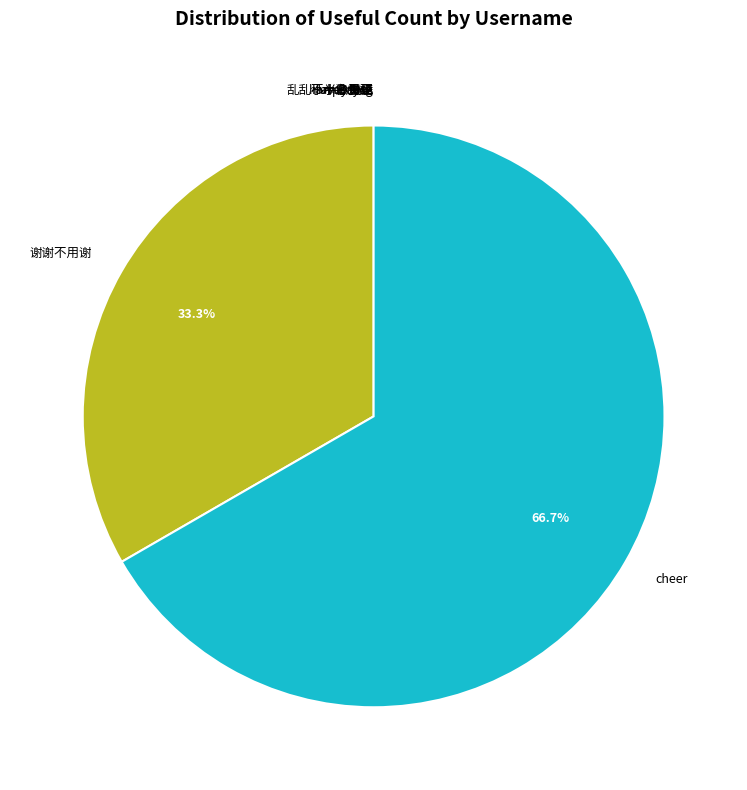

What percentage is NOT represented by 谢谢不用谢?

66.7%